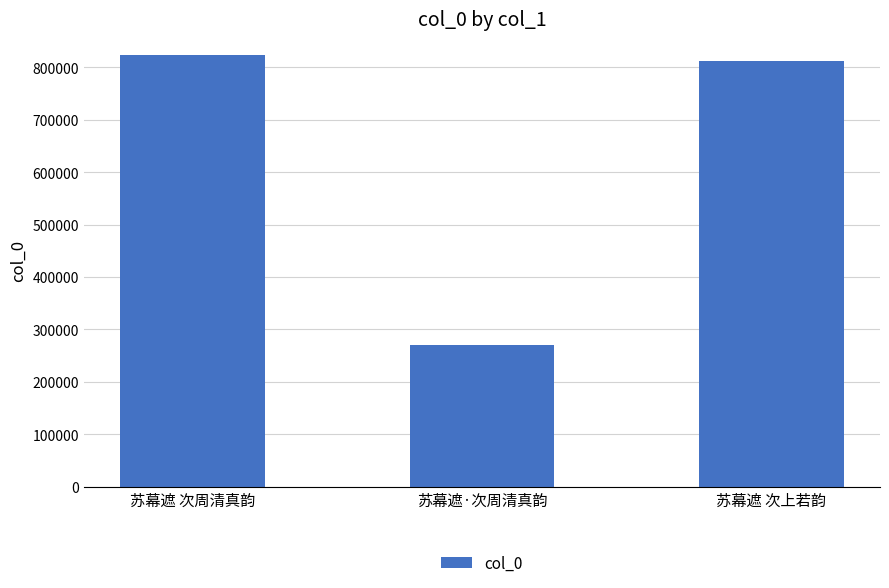

What is the label of the 3rd bar from the right?

苏幕遮 次周清真韵